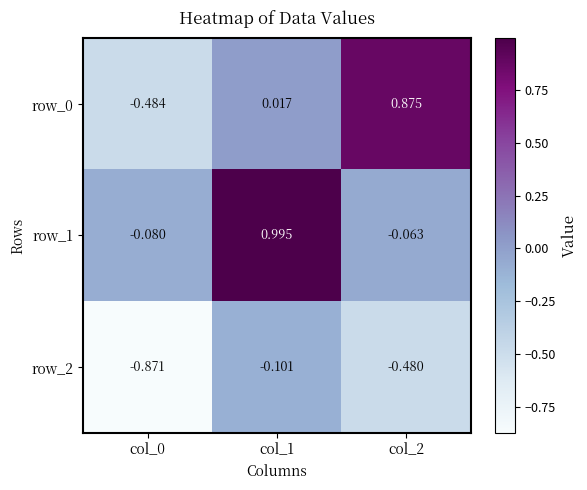

Is the value of row_1 at col_2 greater than the value of row_0 at col_1?

No